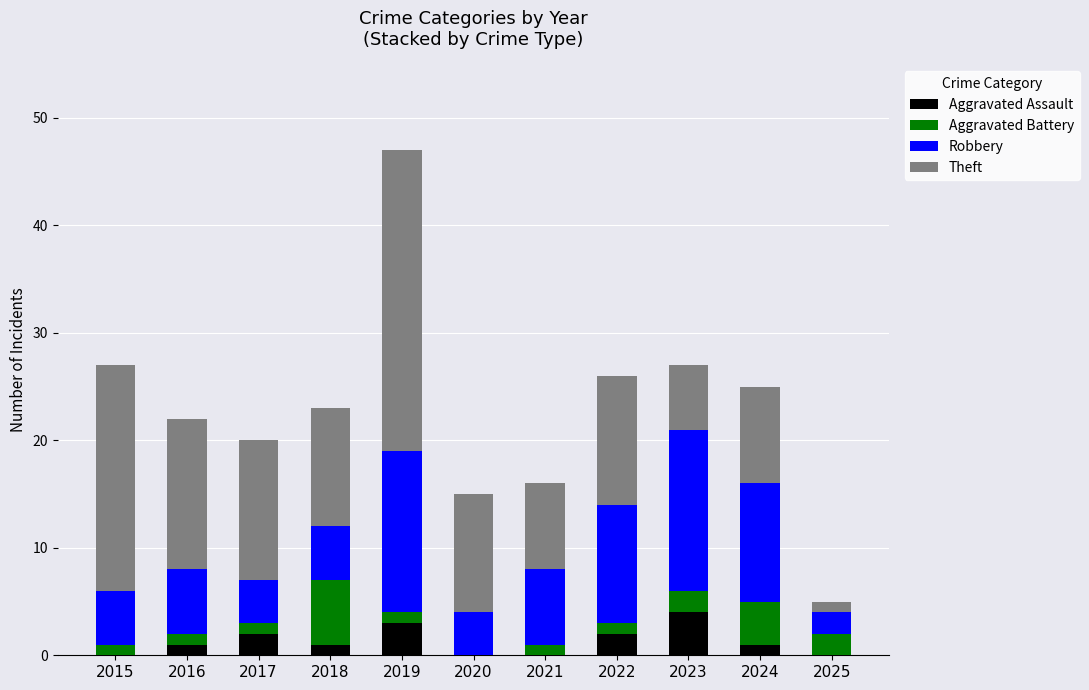

What is the highest value of the Aggravated Assault series?

4